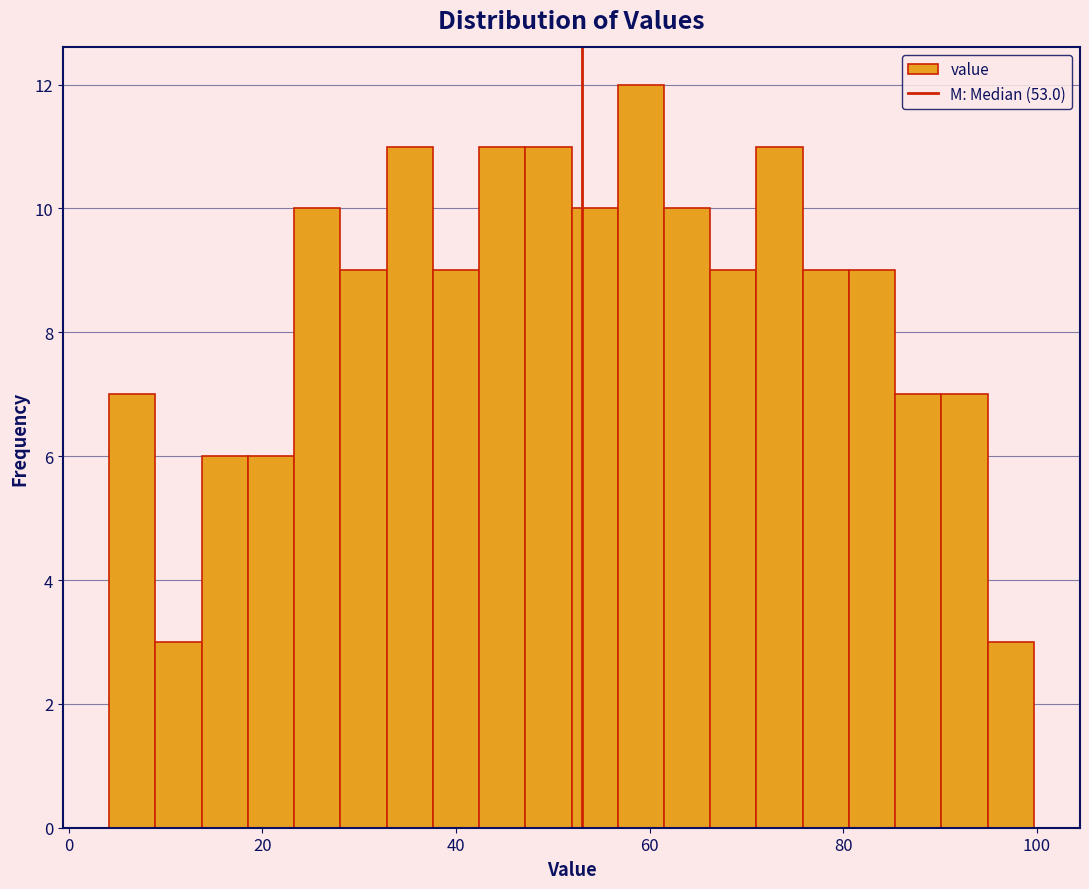

Around what value on the x-axis is the tallest bar? Give the approximate position of its centre, as read against the axis.

60